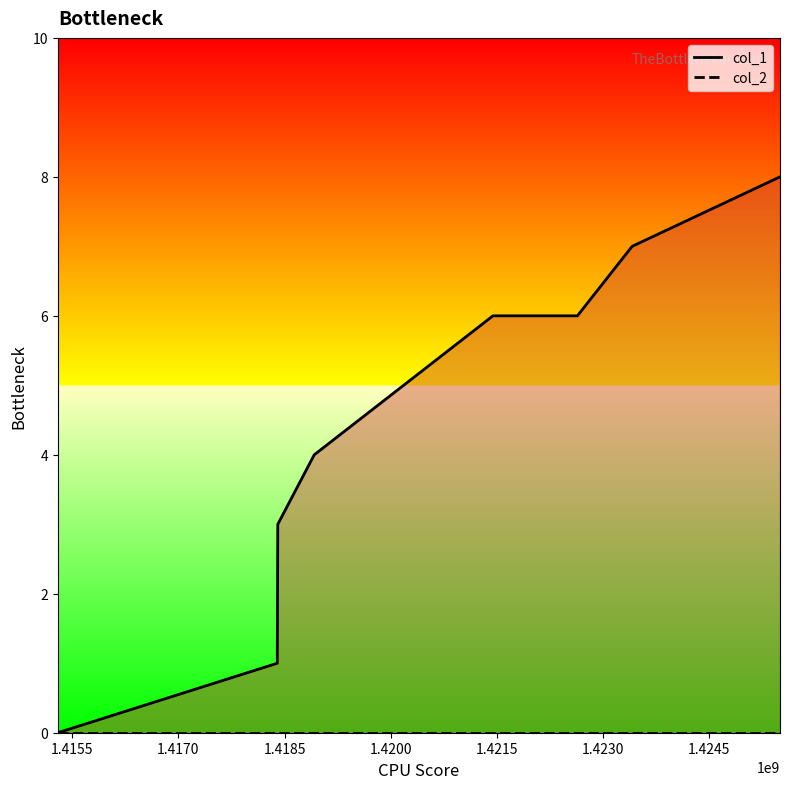

Rank the series by their average value, from lowest to highest.

col_2_line, col_1_line